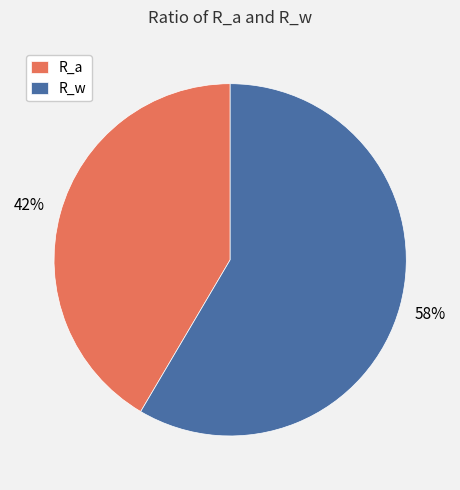

How many slices are in this pie chart?

2